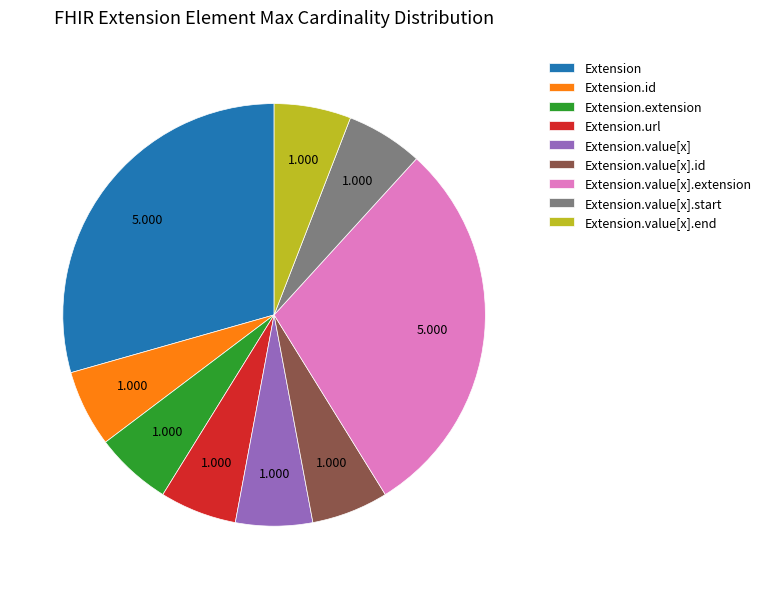

Combined, do Extension.extension and Extension.value[x] account for over 50%?

No